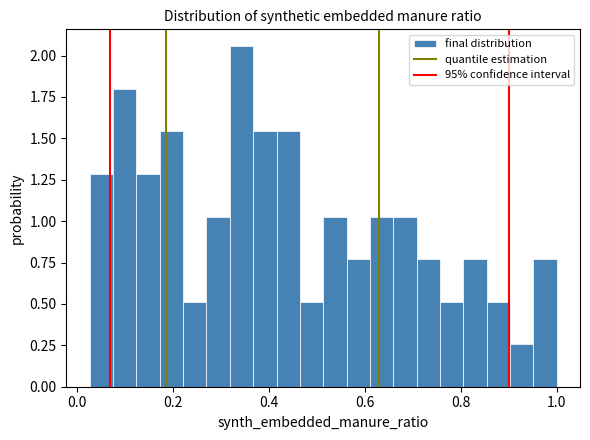

Around what value on the x-axis is the tallest bar? Give the approximate position of its centre, as read against the axis.

0.34